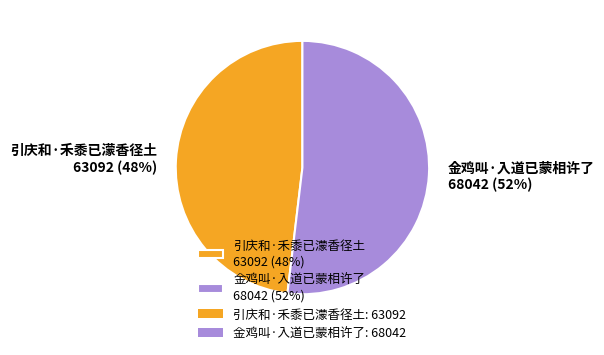

Which slice is the smallest?

引庆和·禾黍已濛香径土